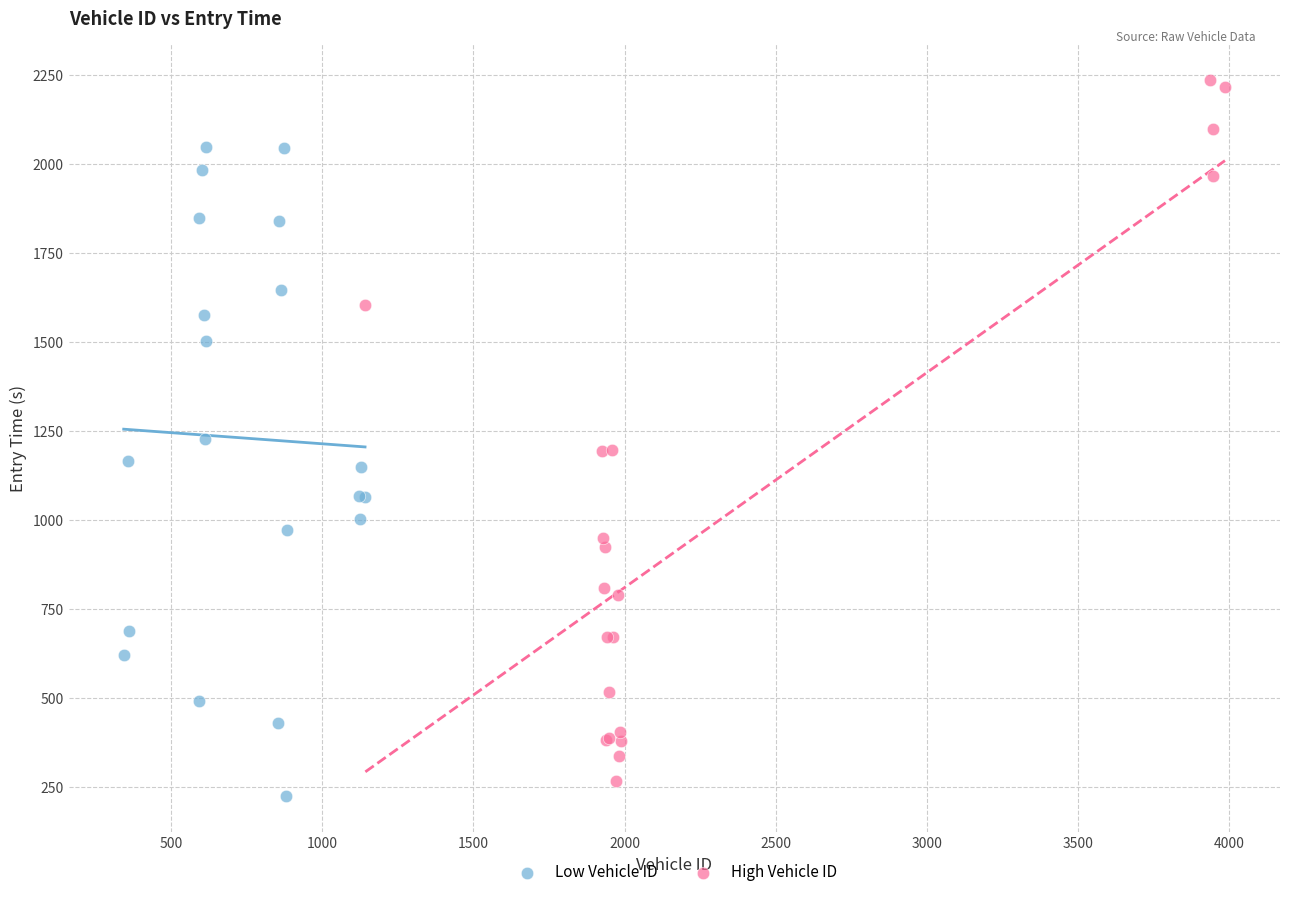

Which series has the largest Y range (max minus min)?

High Vehicle ID